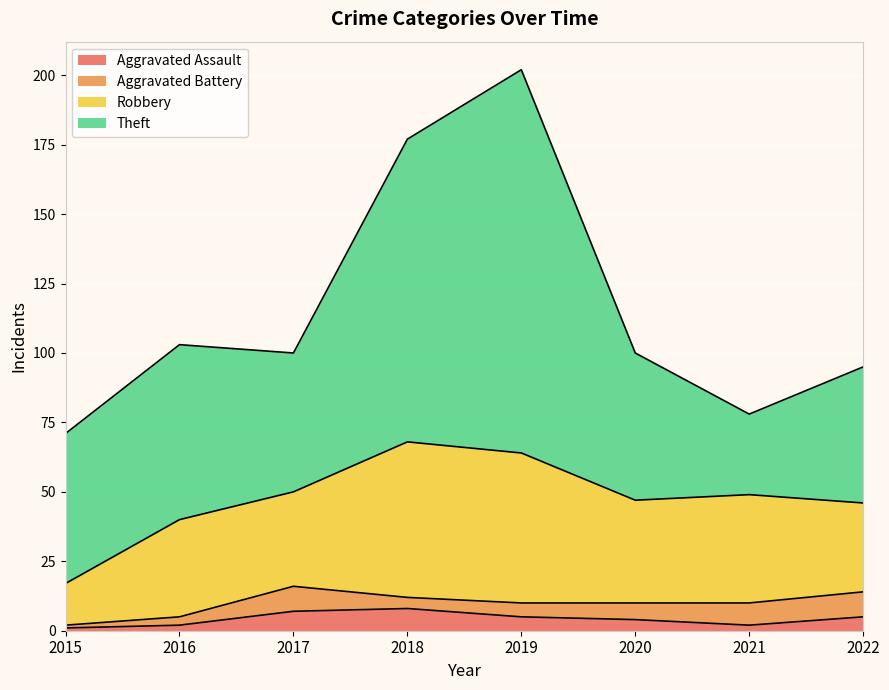

At which label does Robbery reach its minimum?

2015